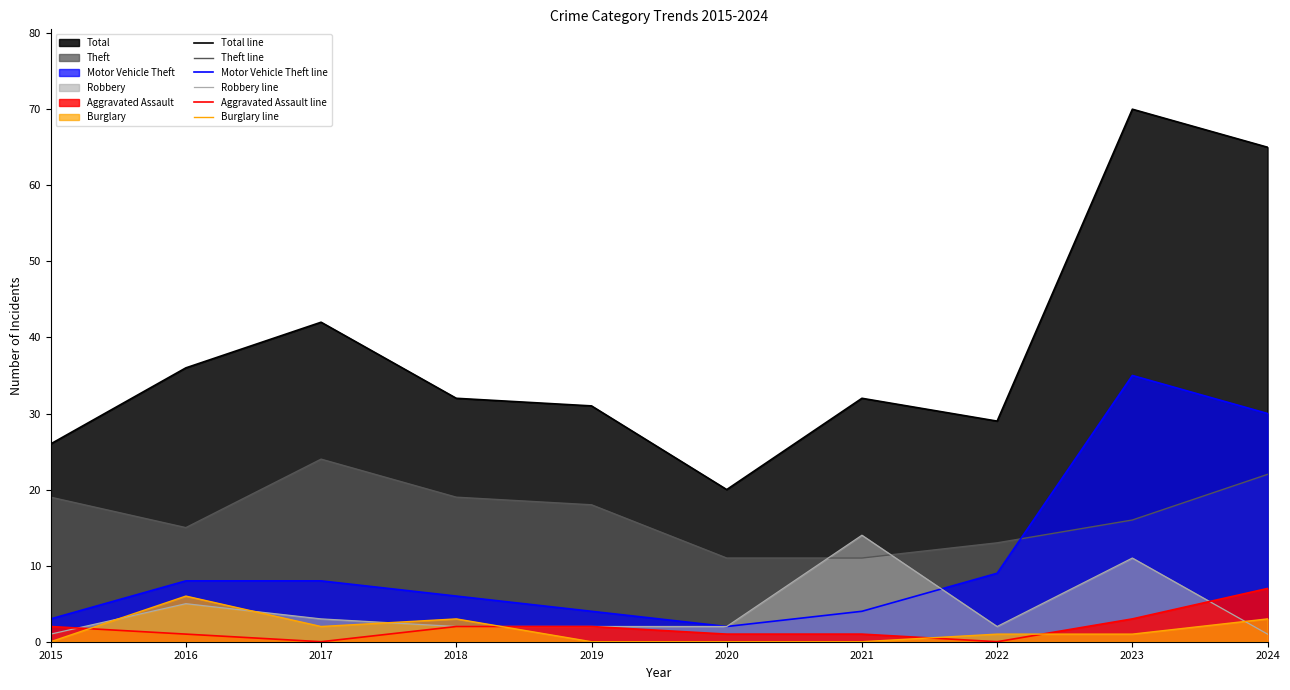

How many lines are shown in the chart?

6